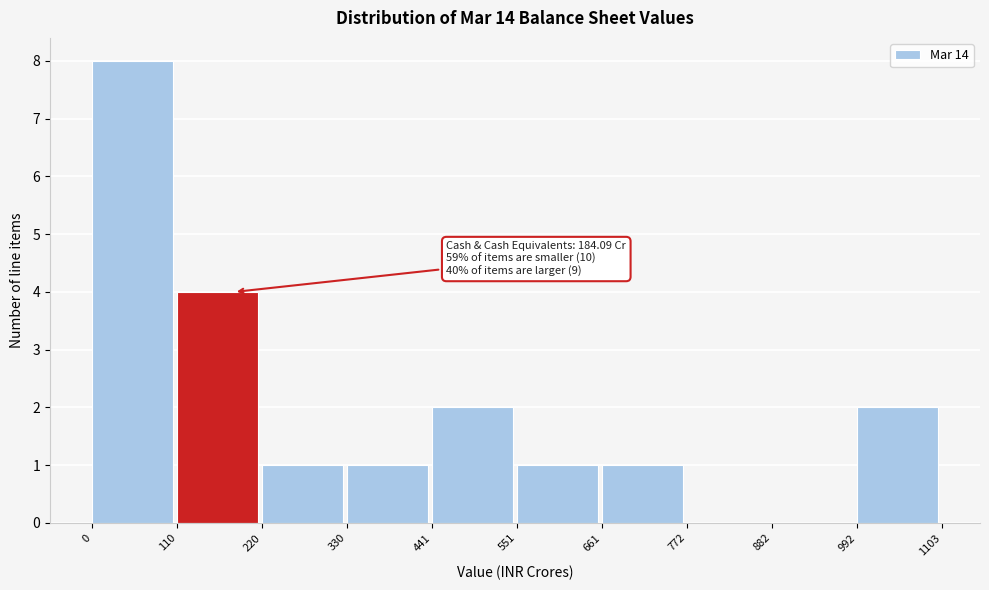

Over which range of the x-axis is the bar tallest?

0 to 110